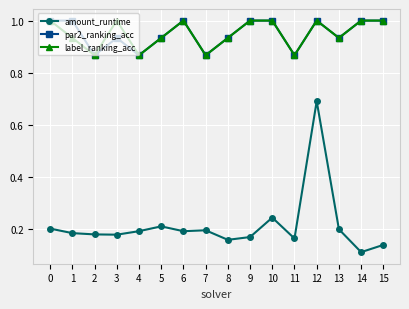

True or false: par2_ranking_acc has more than 0 points higher than both neighbors.

True